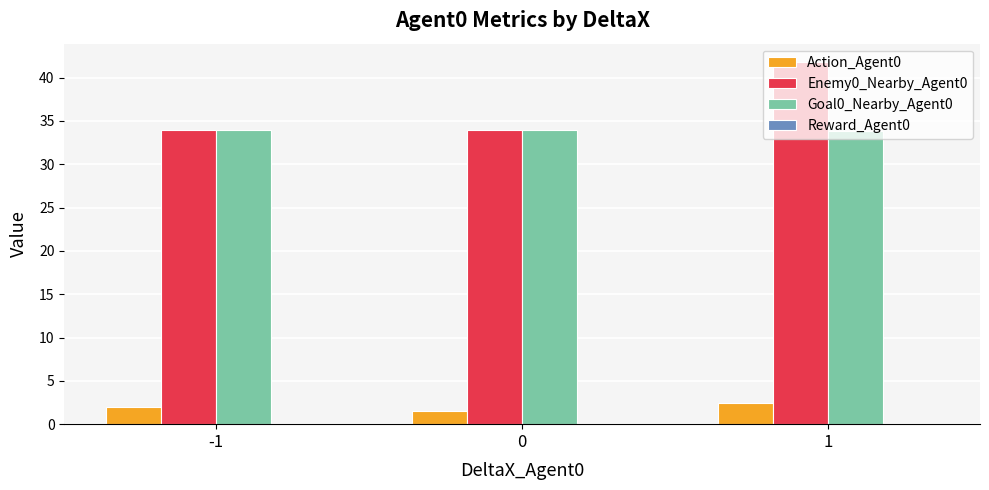

How many data points does each series have?

3